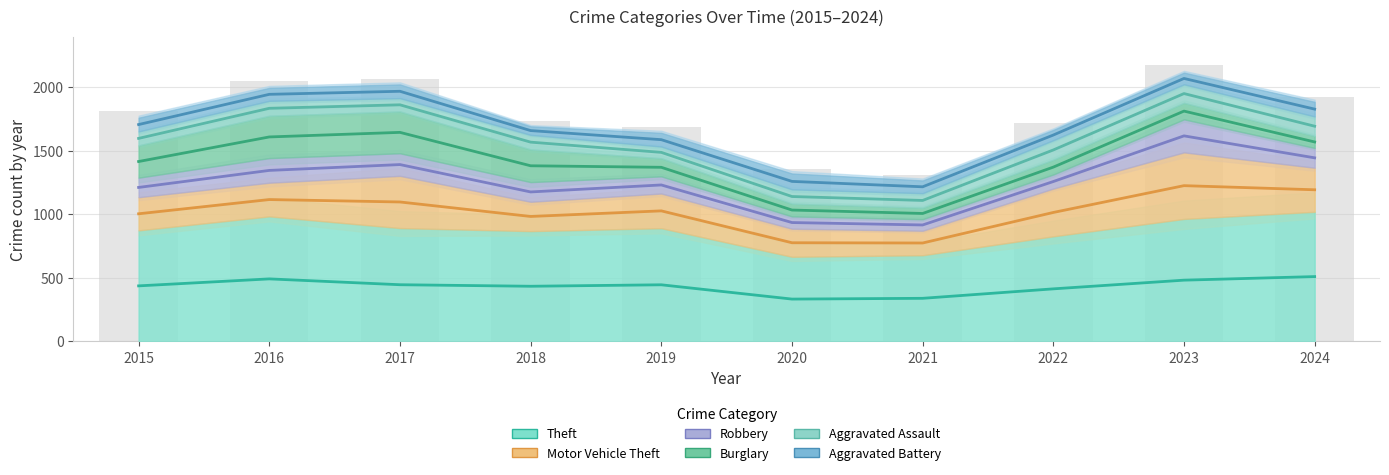

What is the difference between the highest and lowest values at 2022?

1211.0